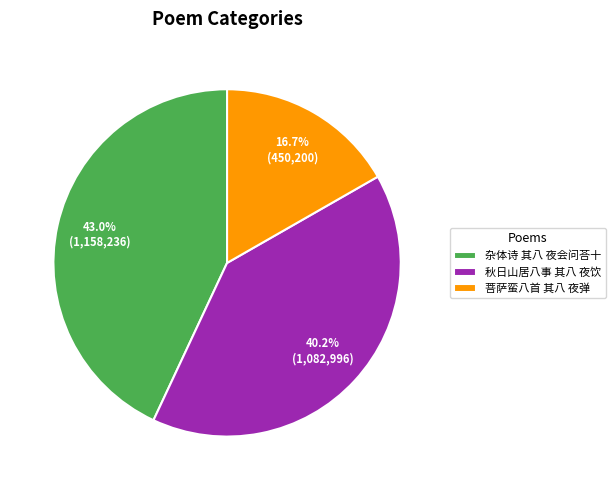

Which slice is the largest?

杂体诗 其八 夜会问荅十